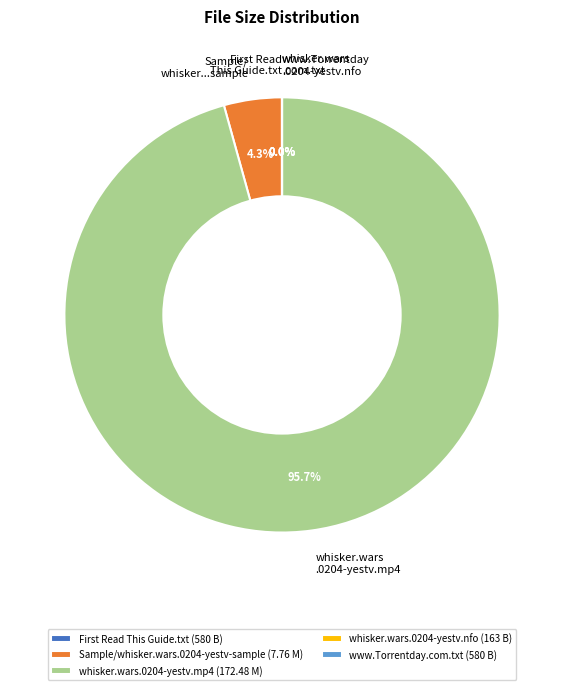

Does any single category account for the majority?

Yes